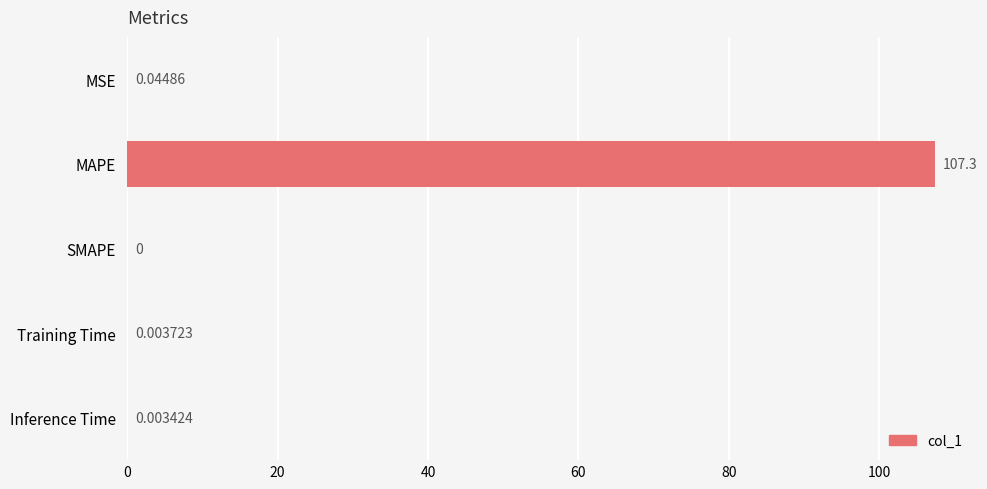

Are the bars horizontal?

Yes